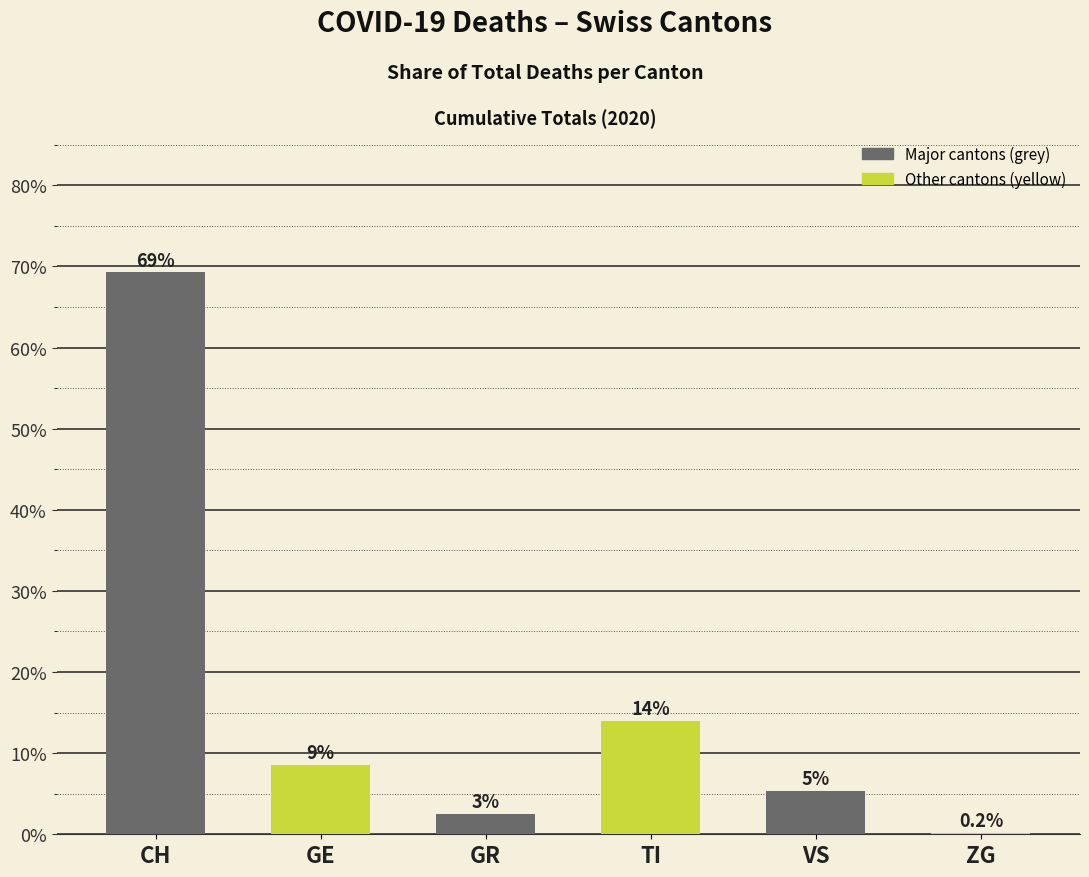

Where is the data nearest to the value 34?

TI